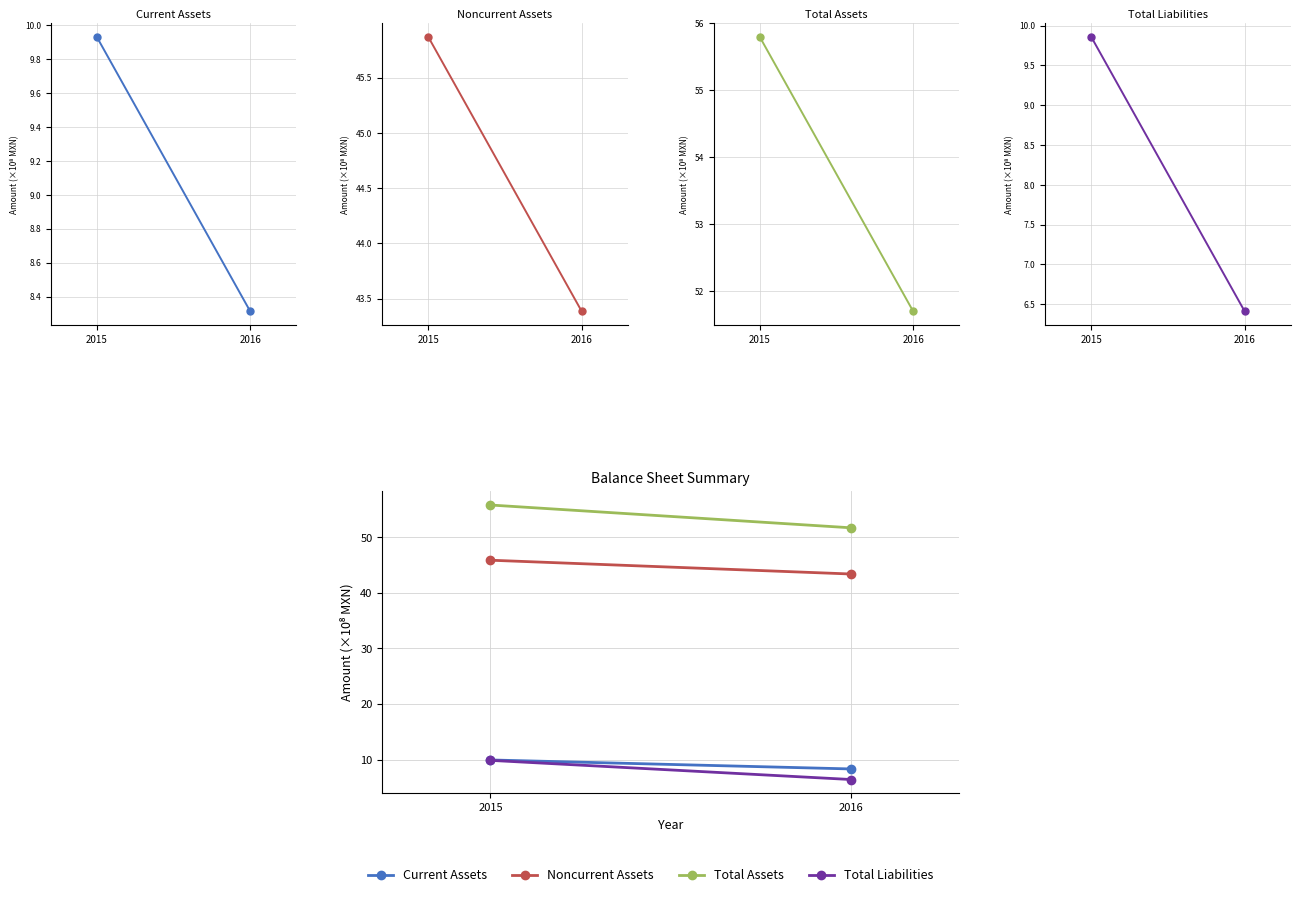

At which label does Current Assets first exceed 9?

2015